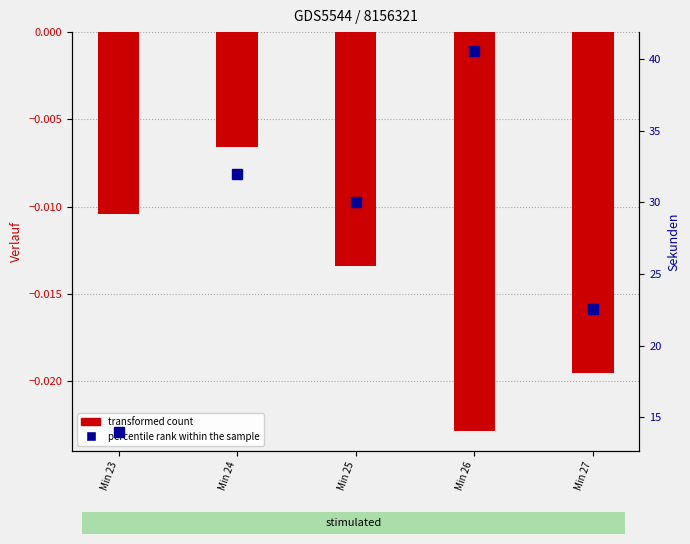

Rank the series by their average value, from lowest to highest.

transformed count, percentile rank within the sample